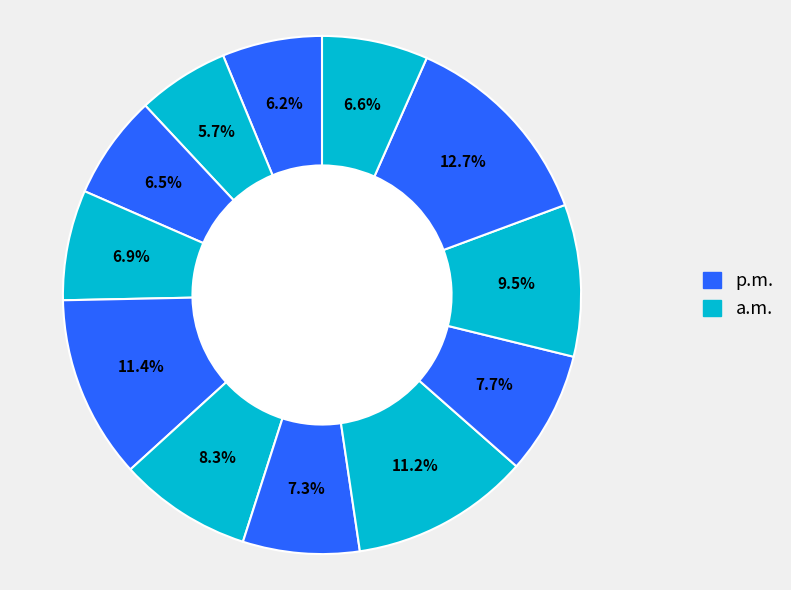

To the nearest percent, what is the average slice percentage?

8%